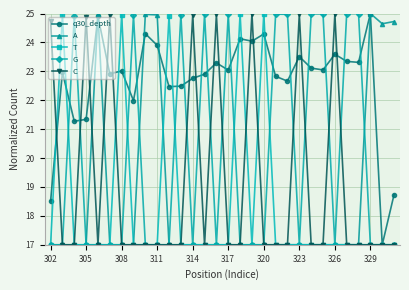

What is the value of the T point at the 17th from the left?

25.0